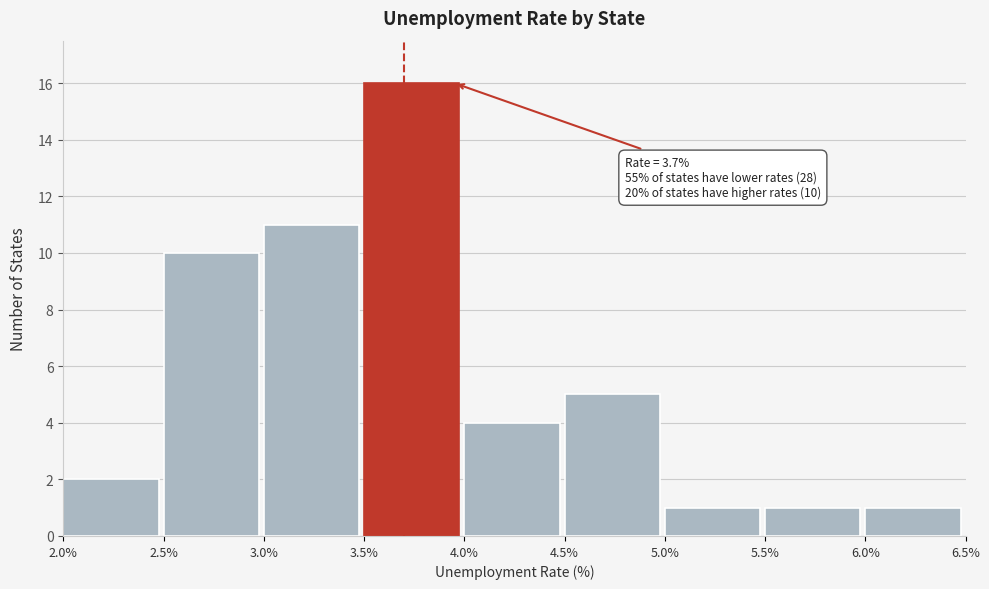

Over which range of the x-axis is the bar tallest?

3.5% to 4.0%